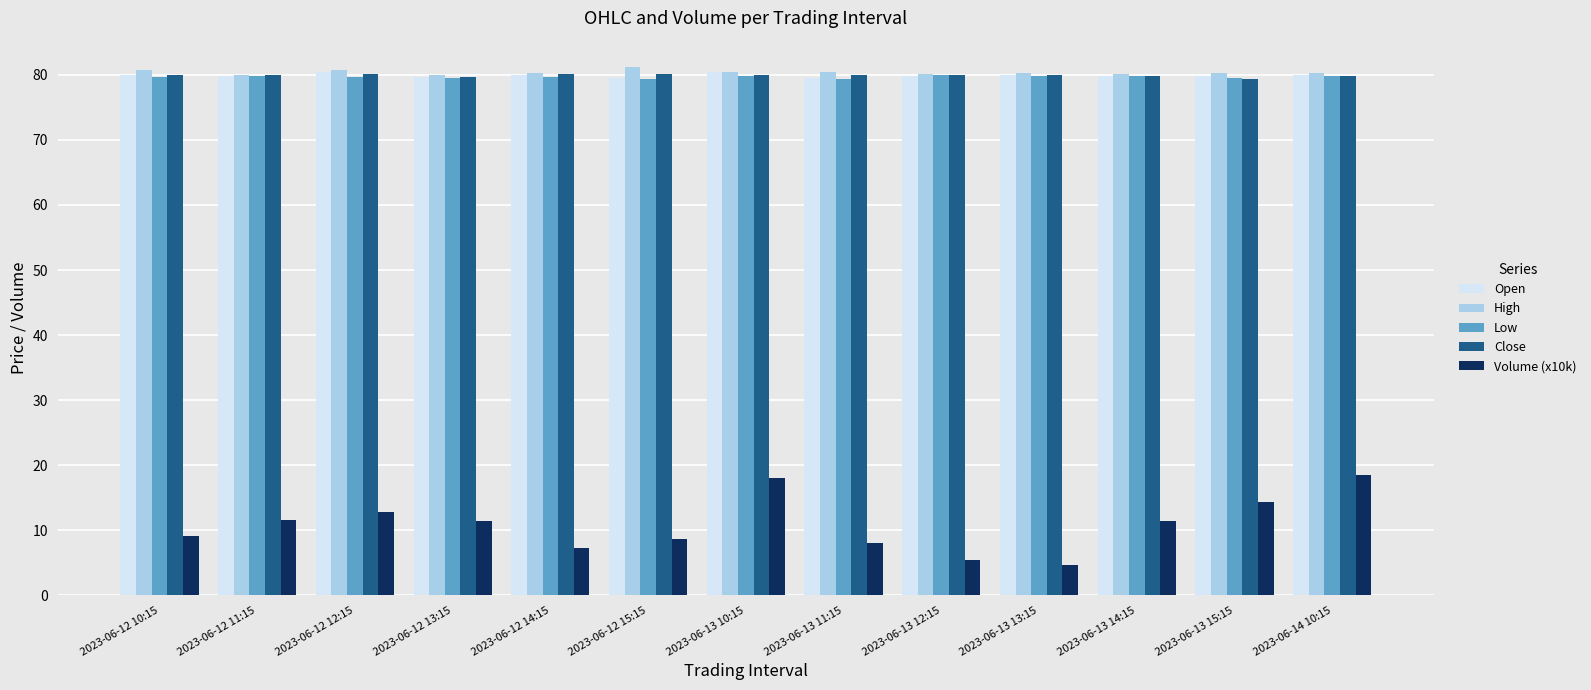

What is the value of the High bar at the 4th from the left?

80.0